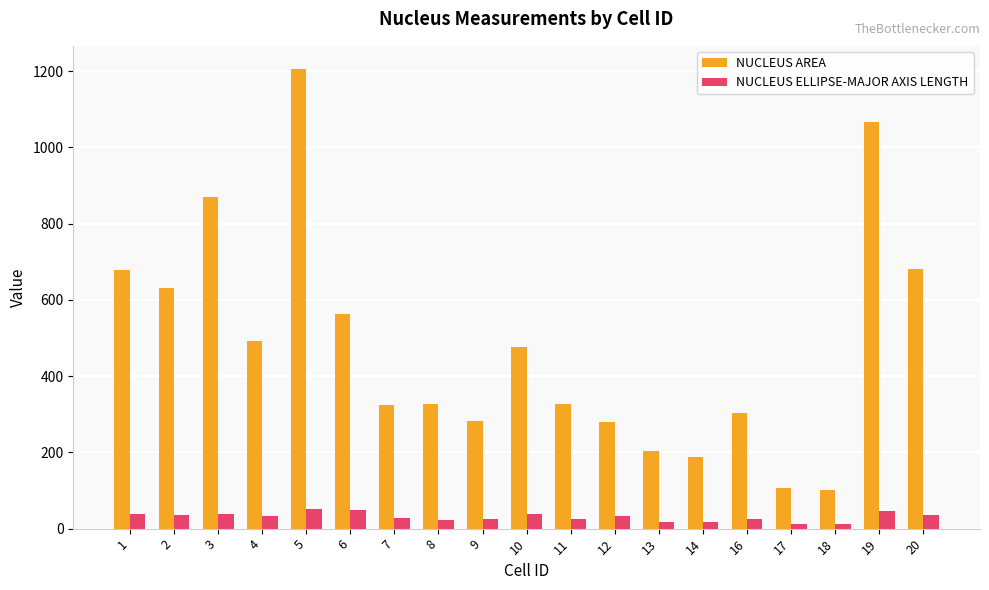

At which label does NUCLEUS ELLIPSE-MAJOR AXIS LENGTH first exceed 32?

1